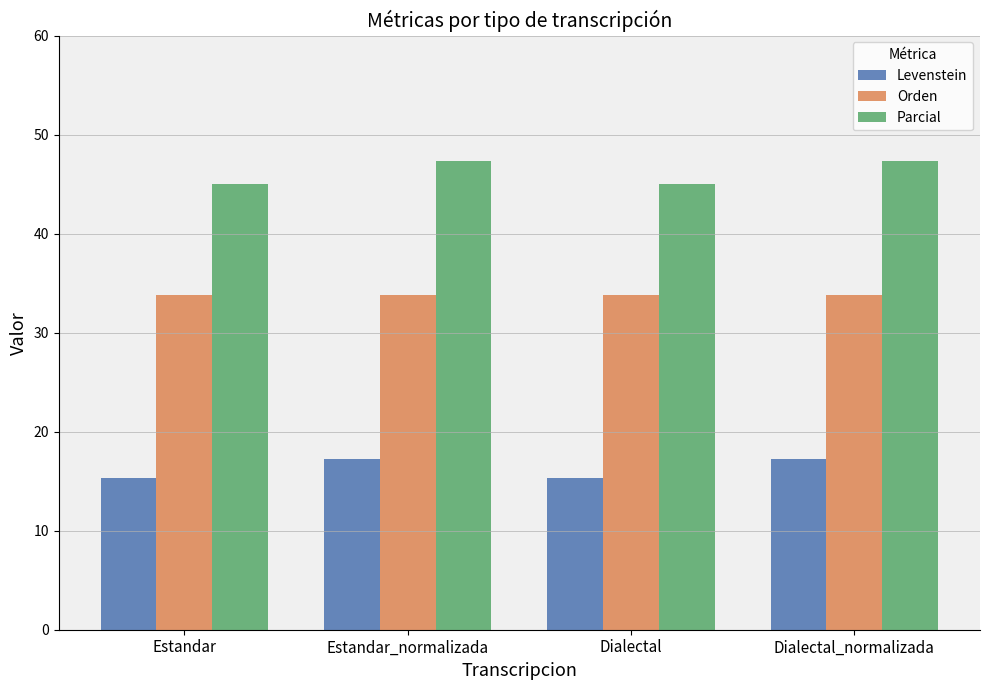

What is the difference between the maximum and minimum values in the Parcial series?

2.4